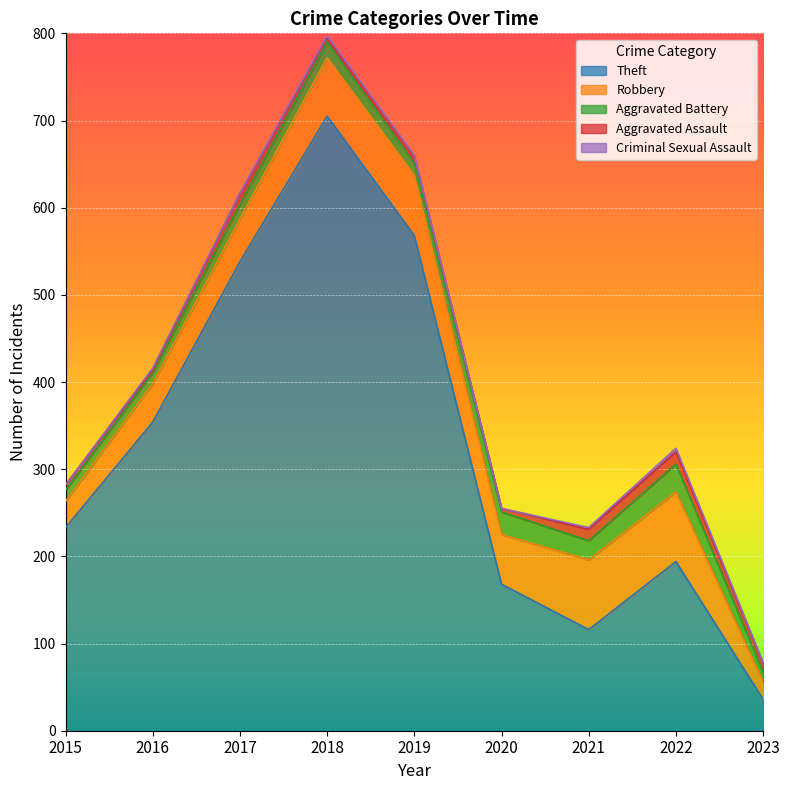

At which category does Criminal Sexual Assault reach its first local valley?

2017